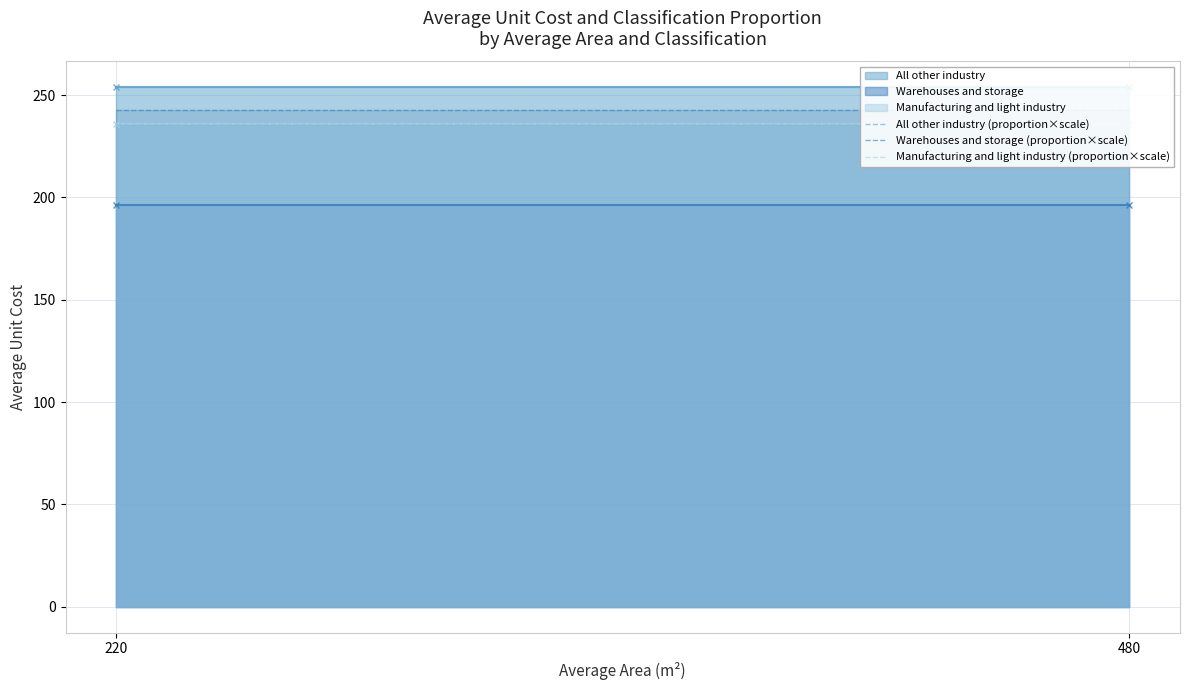

True or false: Warehouses and storage (proportion×scale) has a value of 242.9 at 480.

True